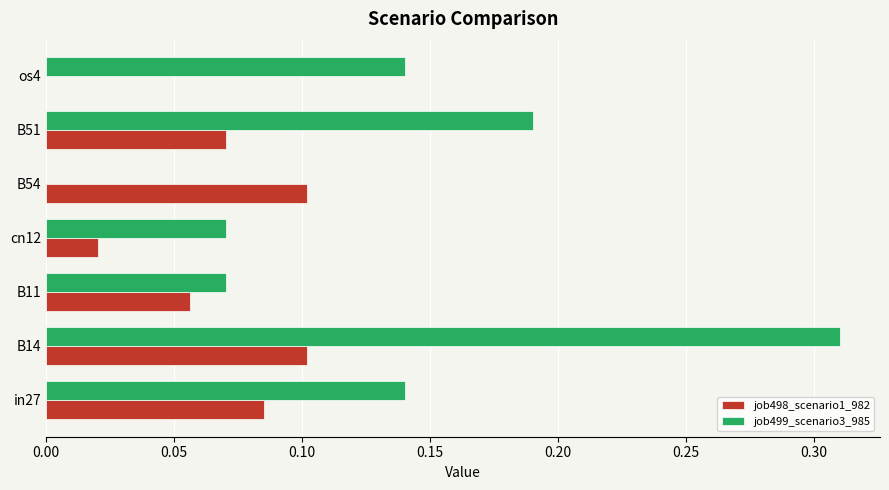

Which series changed the most between B14 and B11?

job499_scenario3_985